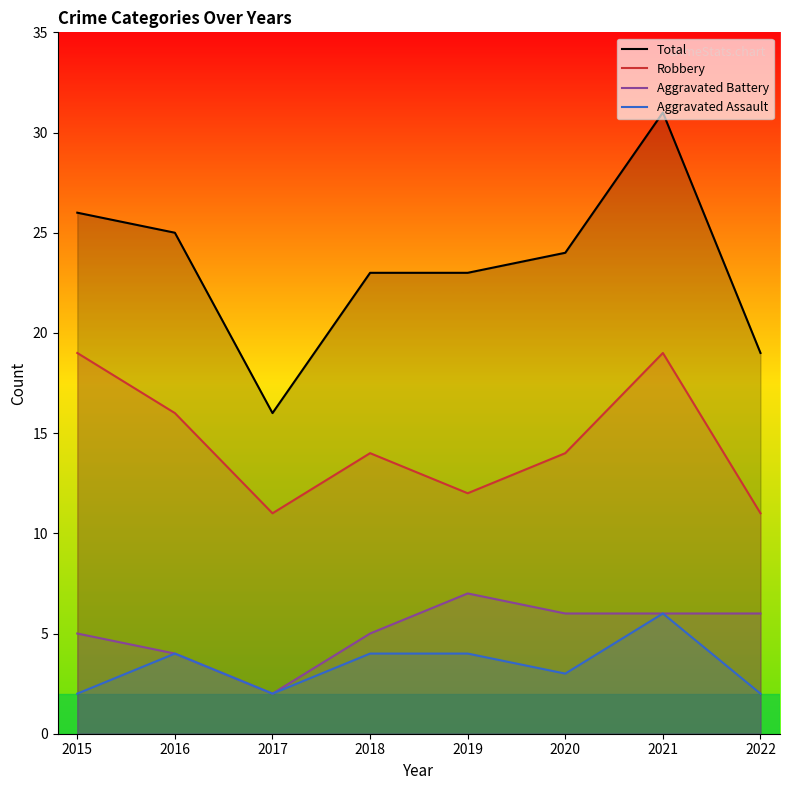

At how many categories does at least one series exceed 10?

8